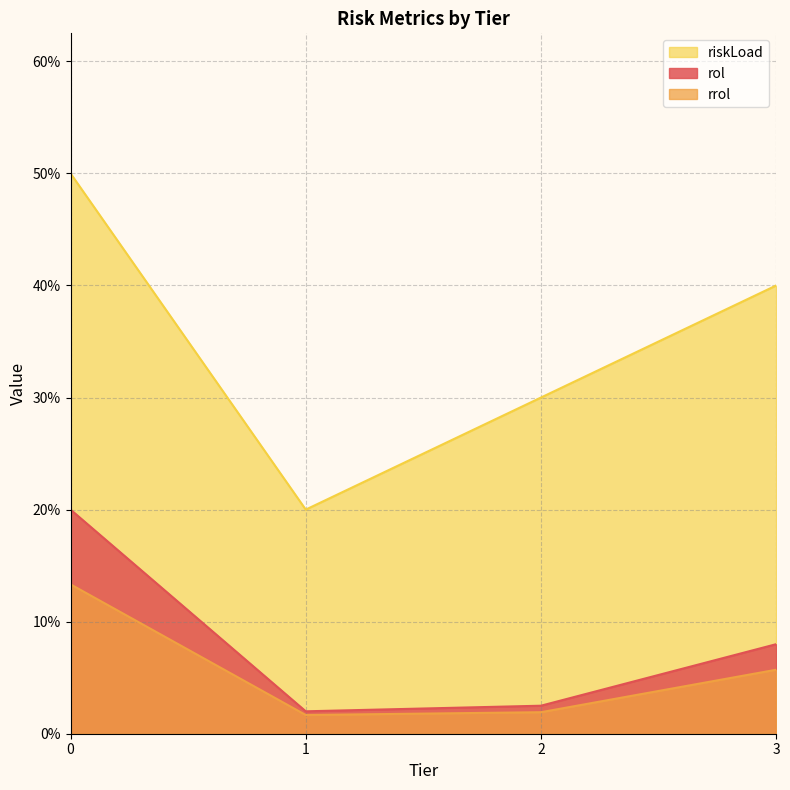

True or false: riskLoad has a value of 0.4 at 3.

True